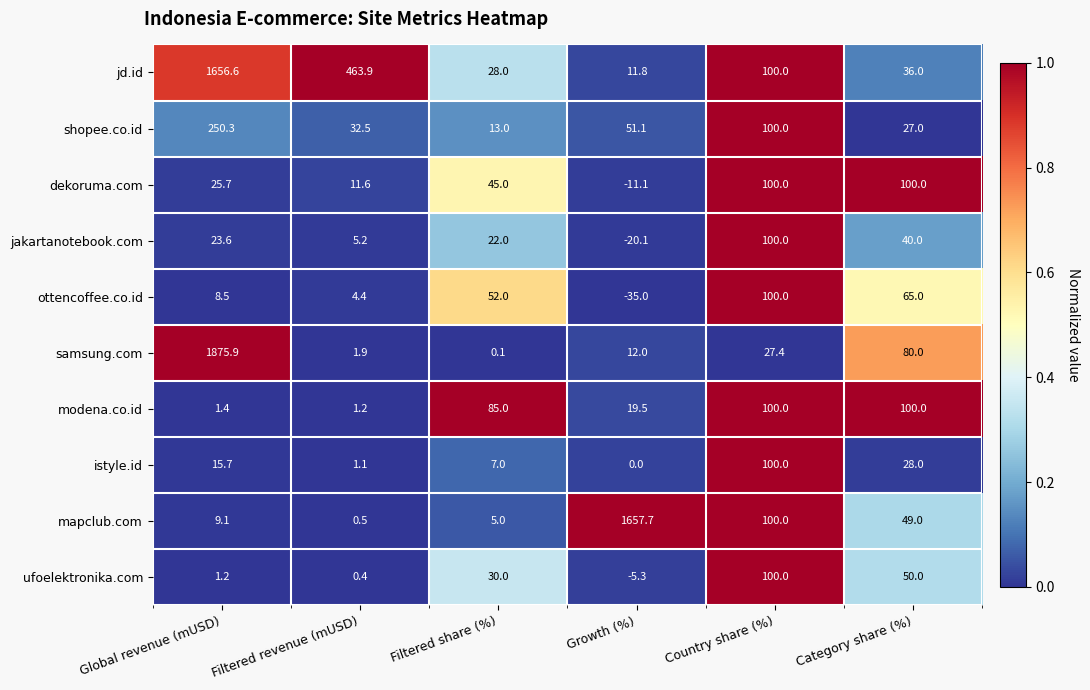

Which series has the largest range (max minus min)?

samsung.com